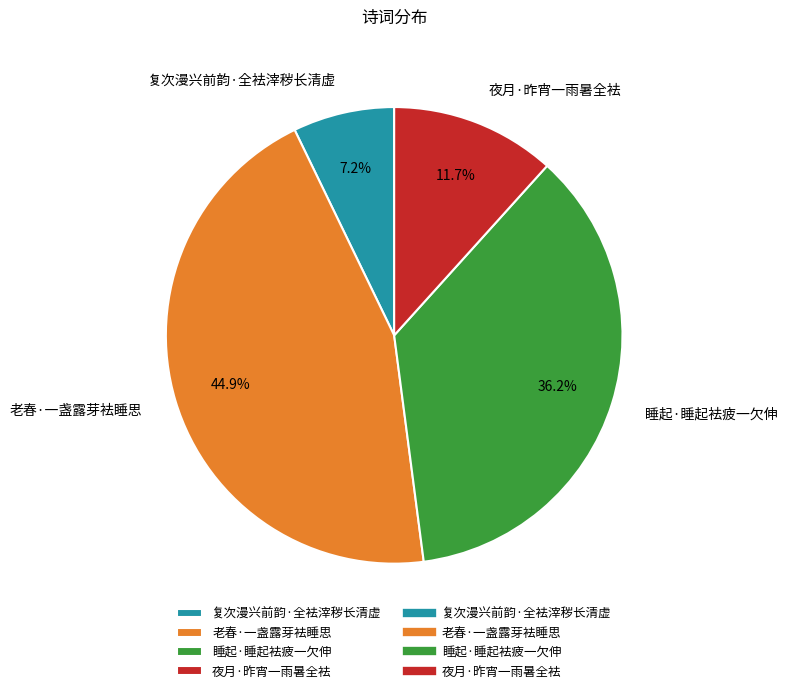

Which category has the smallest portion of the pie?

复次漫兴前韵·全袪滓秽长清虚